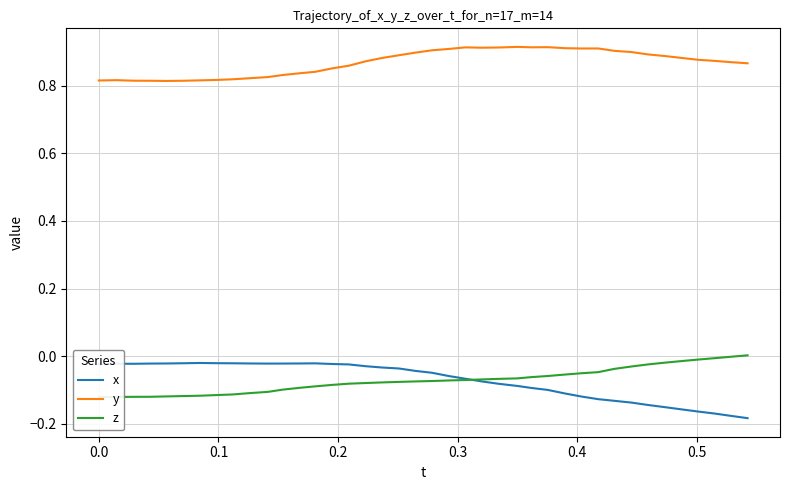

True or false: x and y intersect in this chart.

False